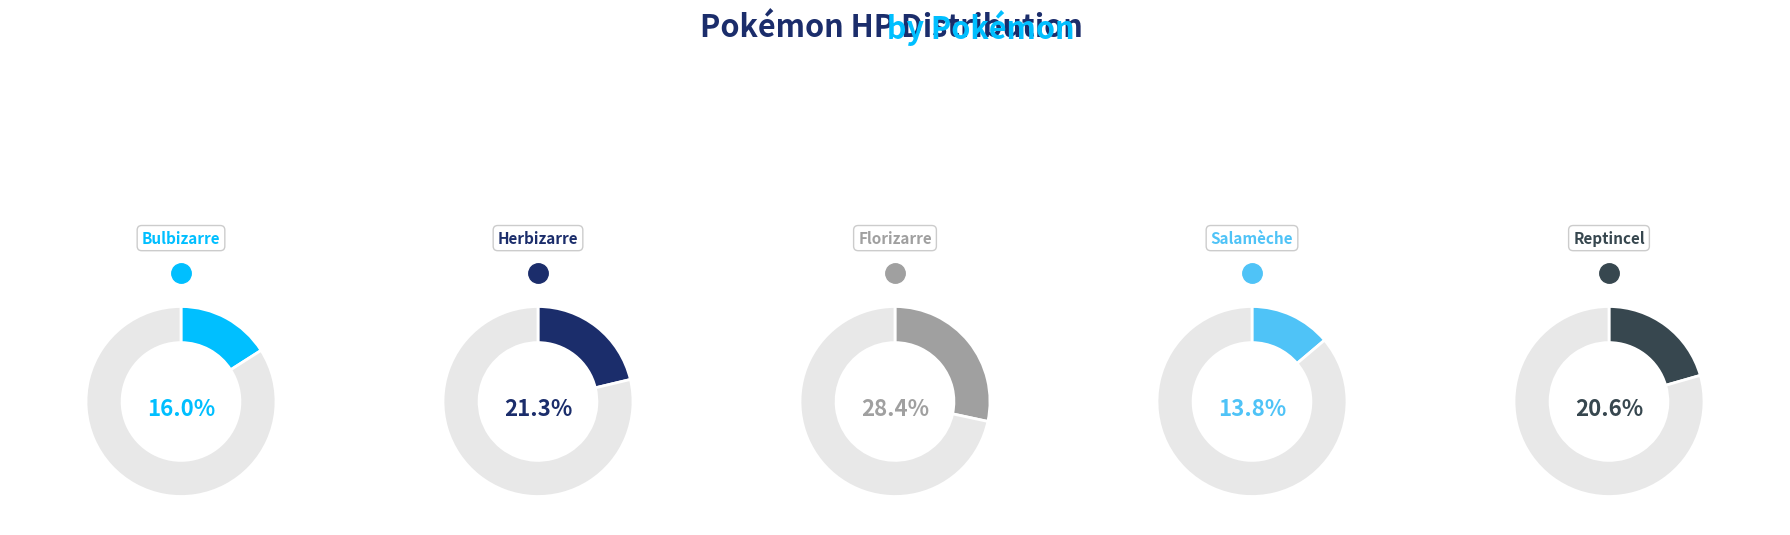

Is there any slice that represents more than half of the pie?

No